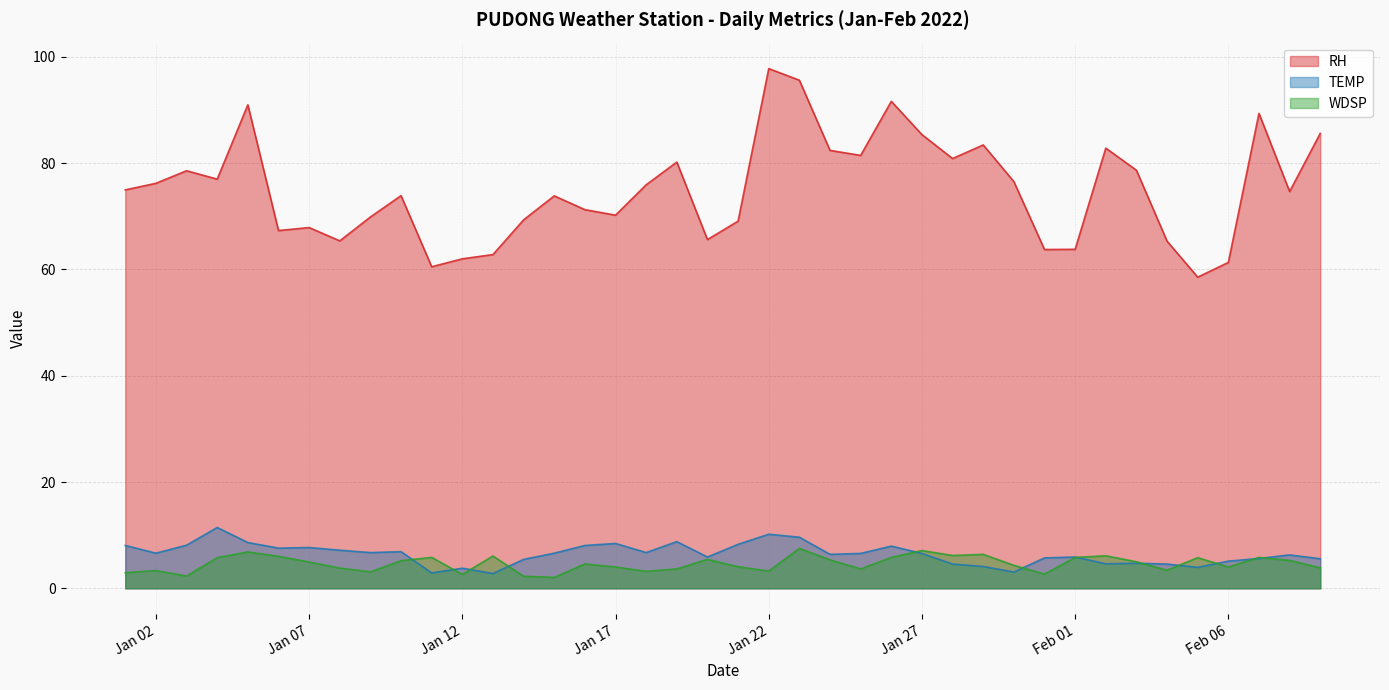

Which series has the widest spread of values?

RH